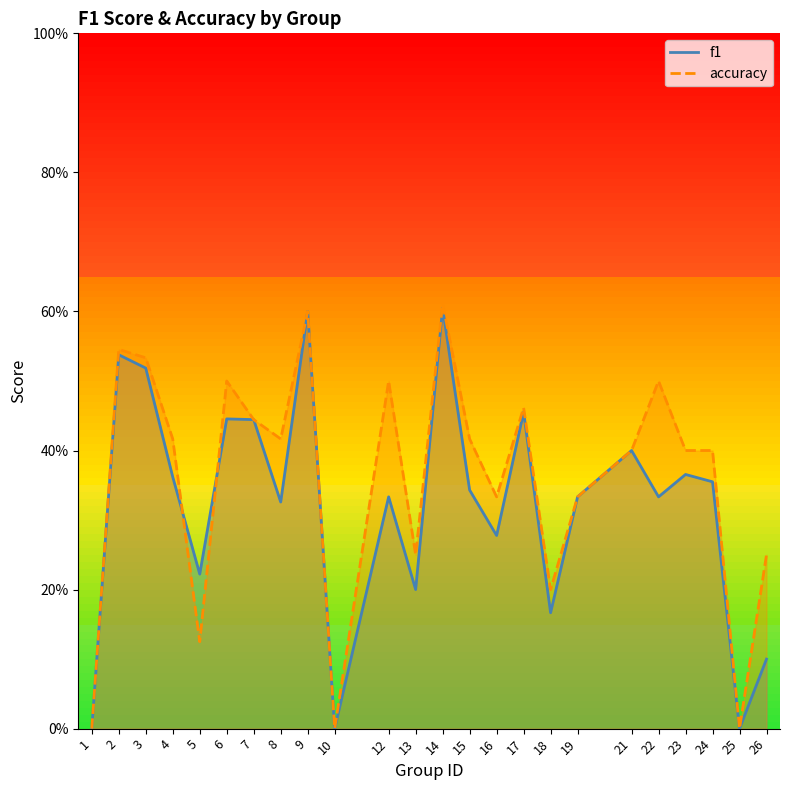

Does the chart have visible grid lines?

No